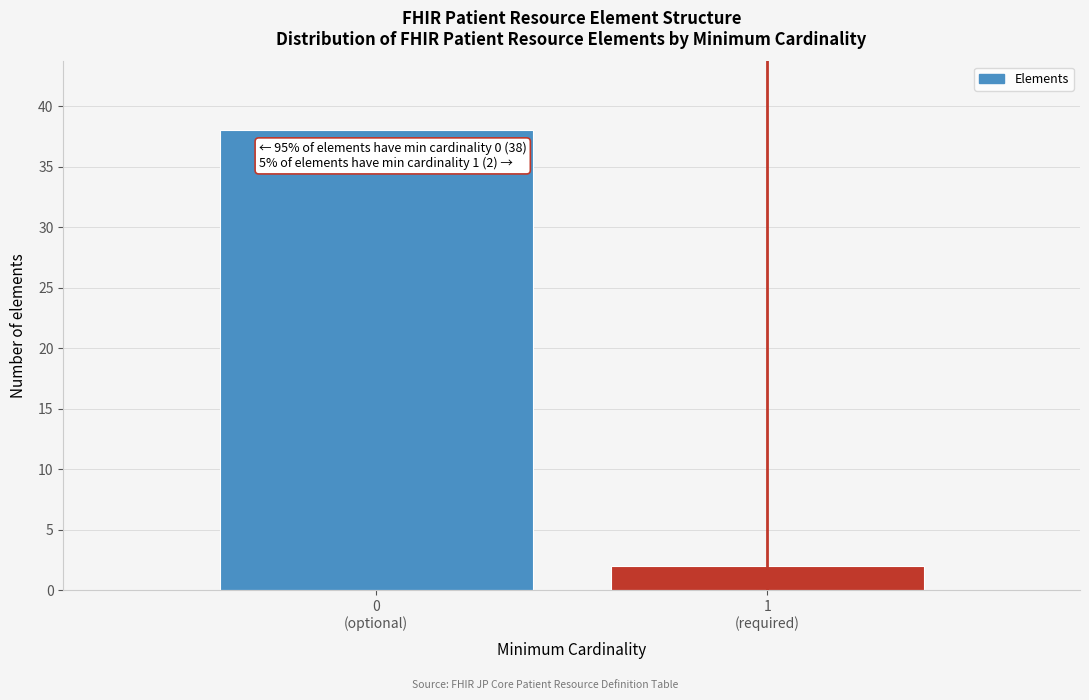

Reading left to right, list all the values displayed in this chart.

38	2